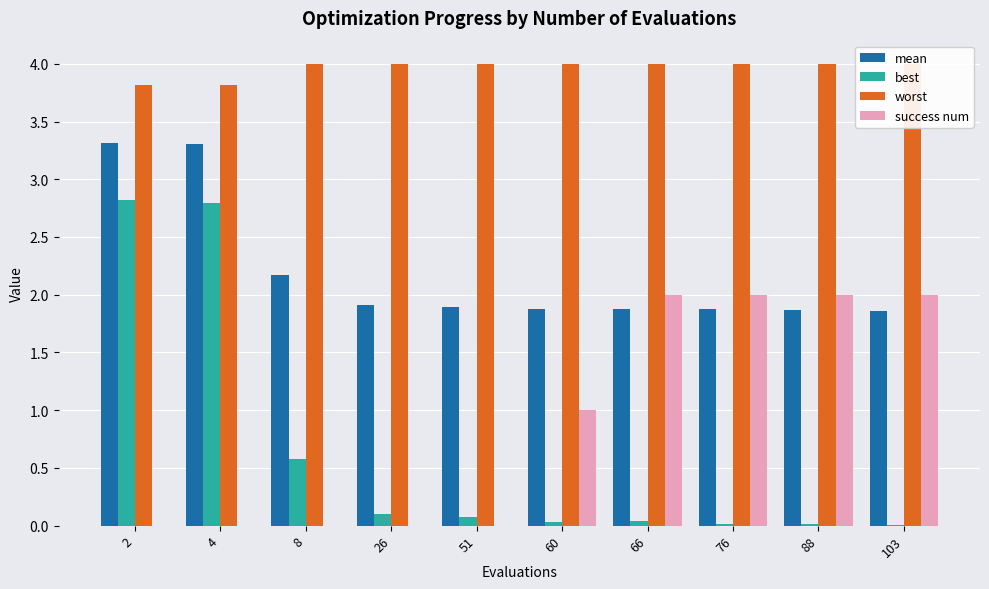

Rank the series at 26 from highest to lowest value.

worst, mean, best, success num